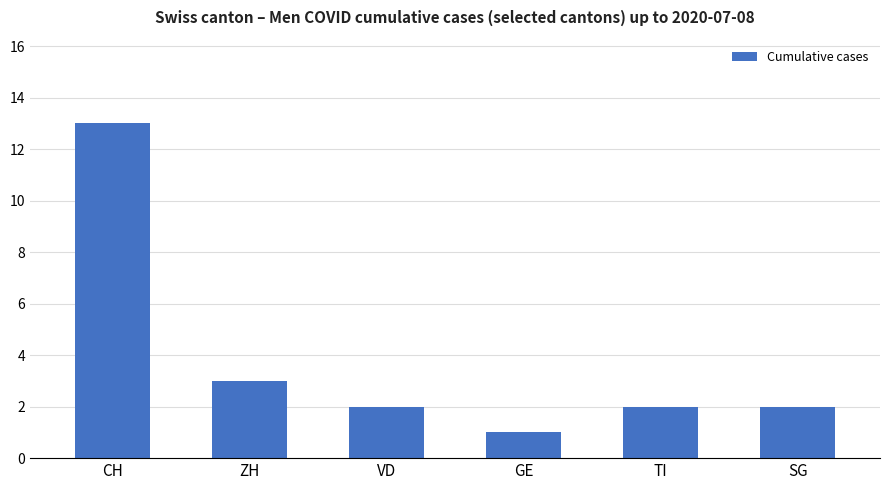

At which category does the chart reach its minimum across all series?

GE